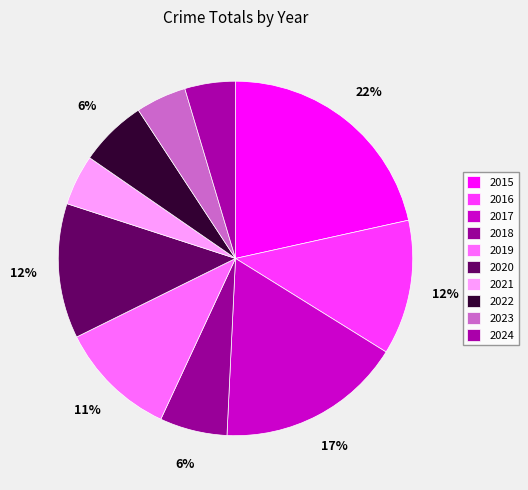

Which slice is the largest?

2015